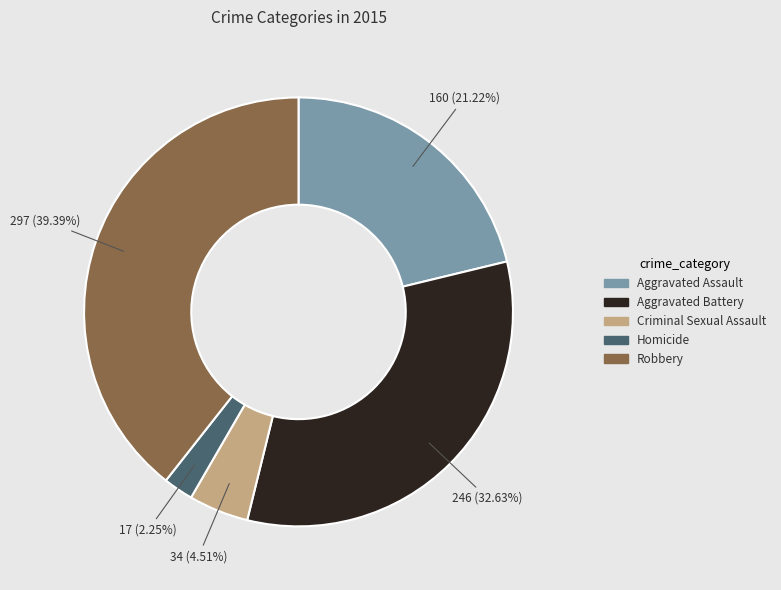

True or false: Aggravated Battery accounts for 33% of the total.

True